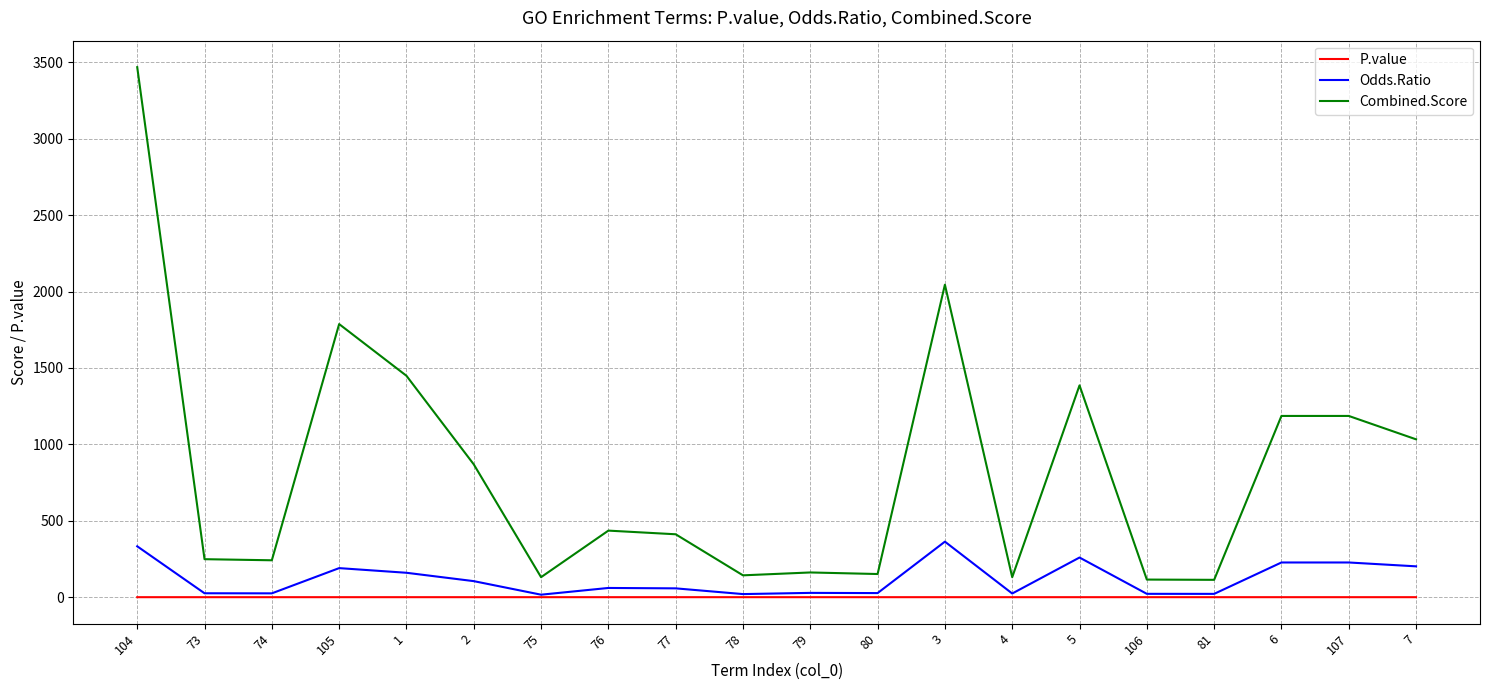

Which series has the largest total across all categories?

Combined.Score